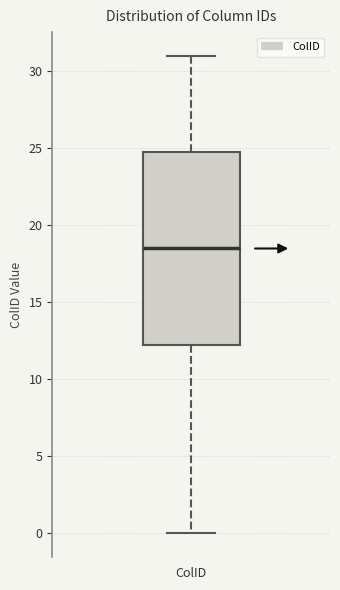

Where does the upper whisker of the box for ColID end on the y-axis? The values are not printed on the chart, so give them approximately, as read against the axis.

31.0